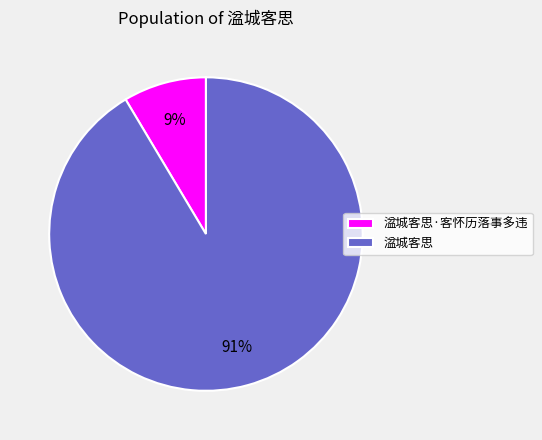

Combined, do 湓城客思 and 湓城客思·客怀历落事多违 account for over 50%?

Yes